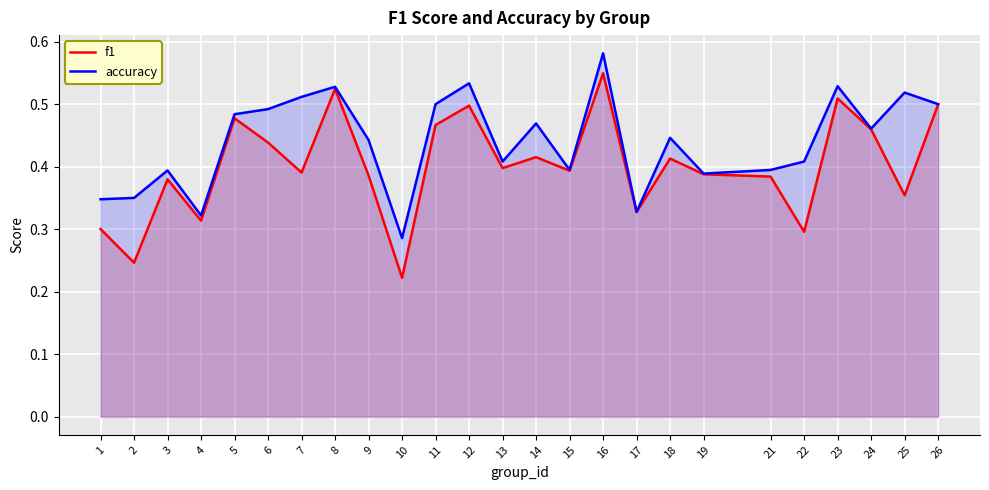

What is the average value of the accuracy series?

0.4